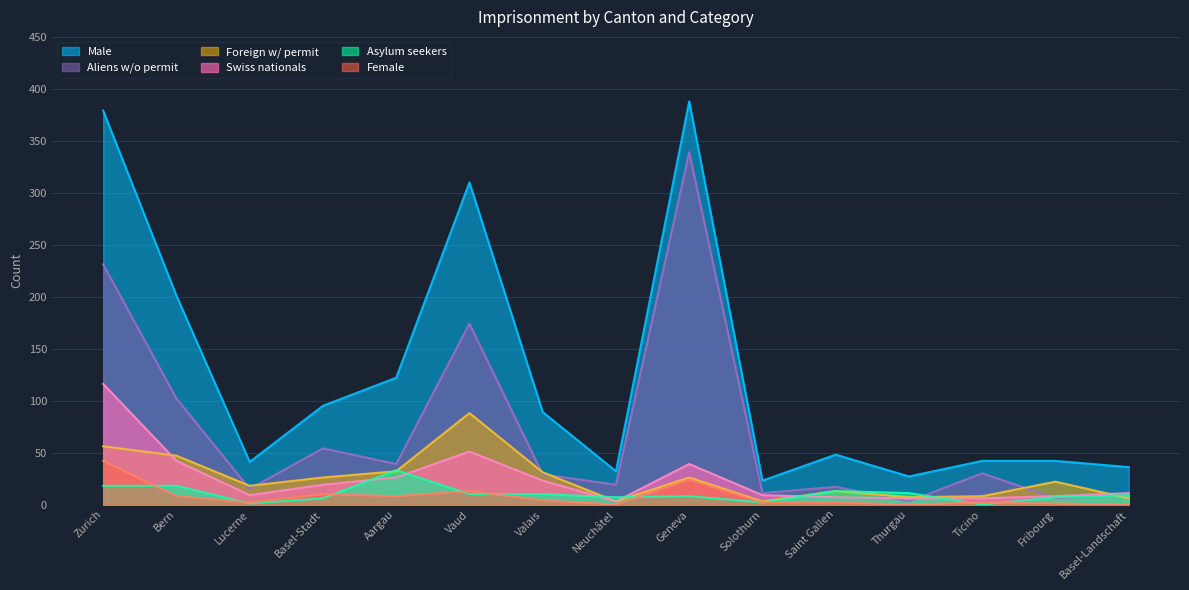

What are all the series names shown in the legend?

Male, Aliens w/o permit, Foreign w/ permit, Swiss nationals, Asylum seekers, Female